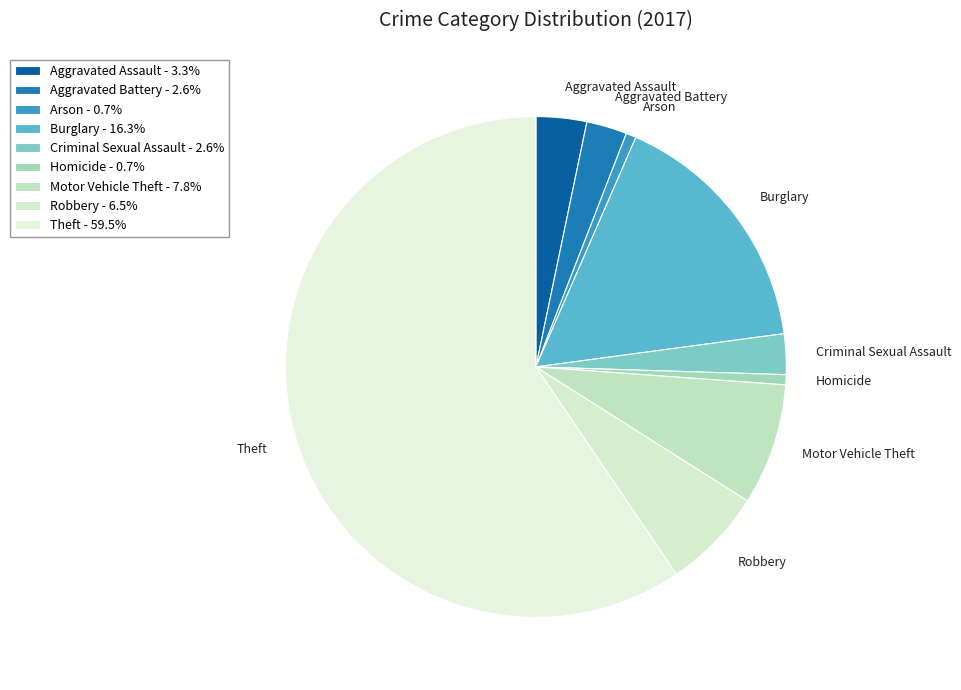

How many slices are in this pie chart?

9